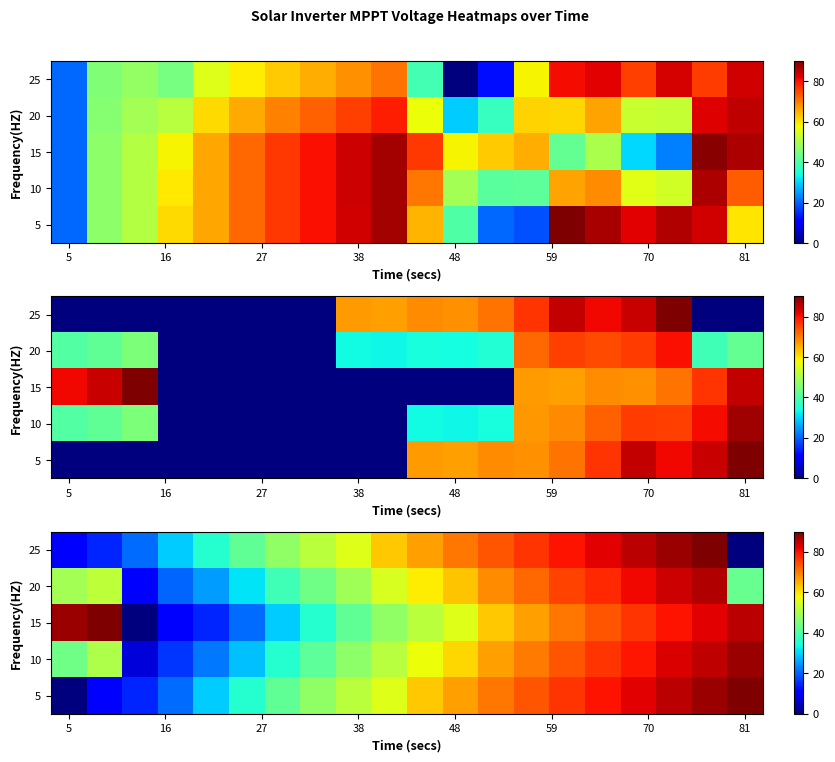

What is the maximum value shown in the chart?

90.0